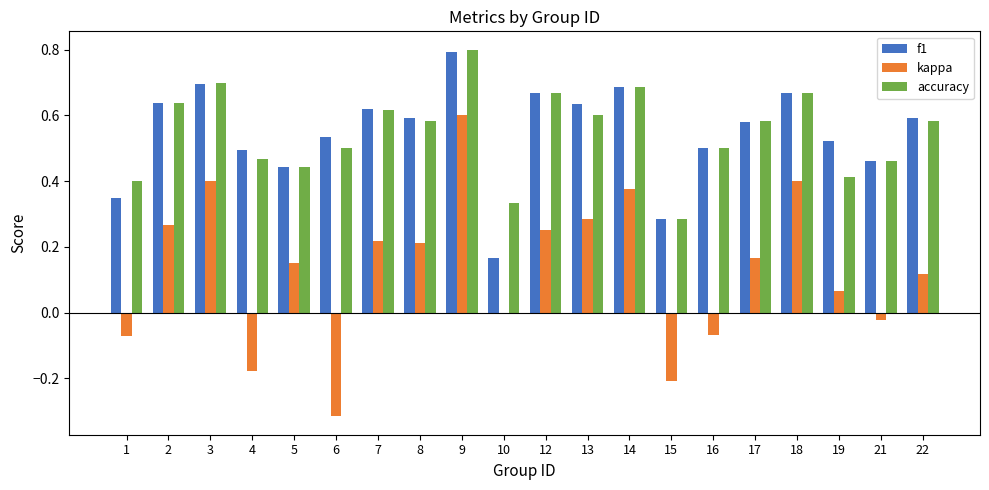

How many distinct data groups are displayed?

3